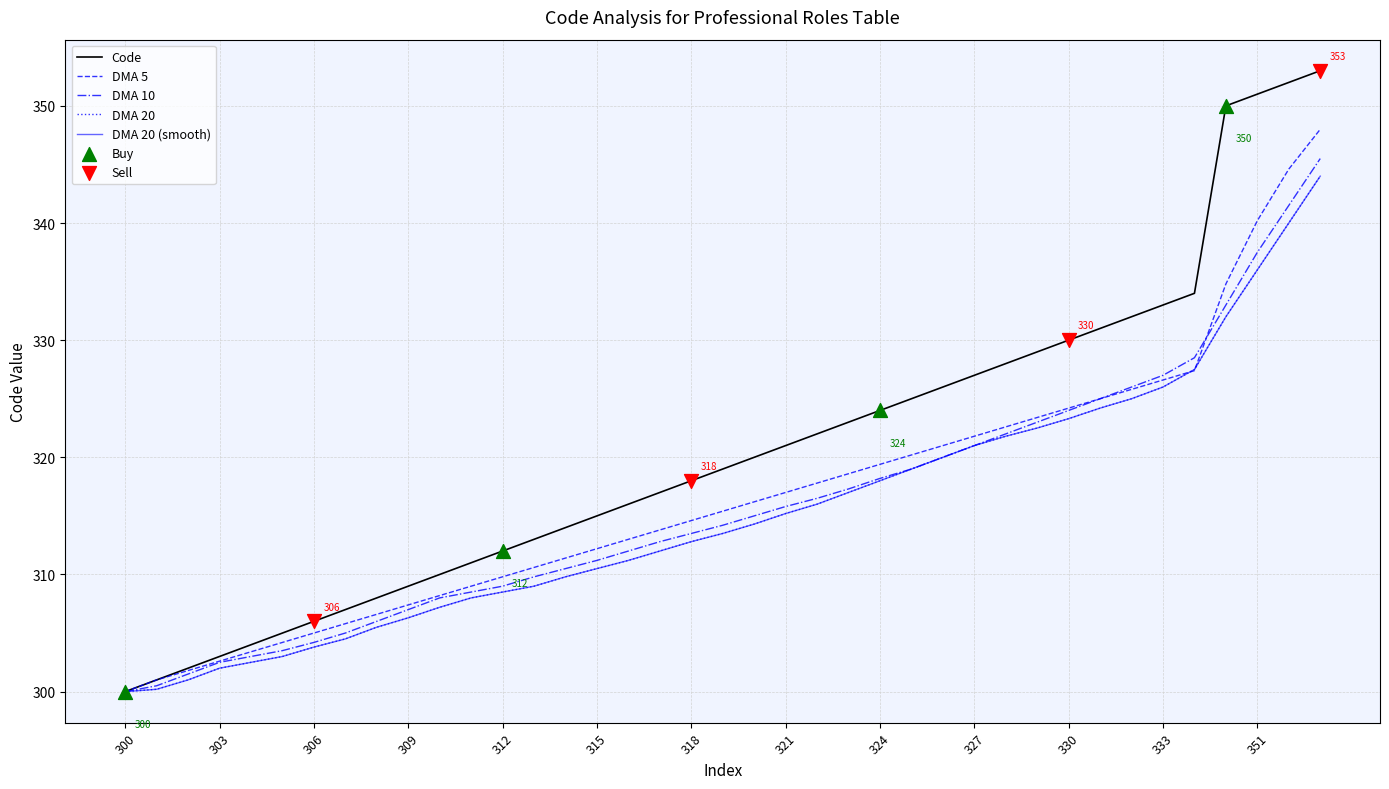

At which category is the sum across all series the highest?

38